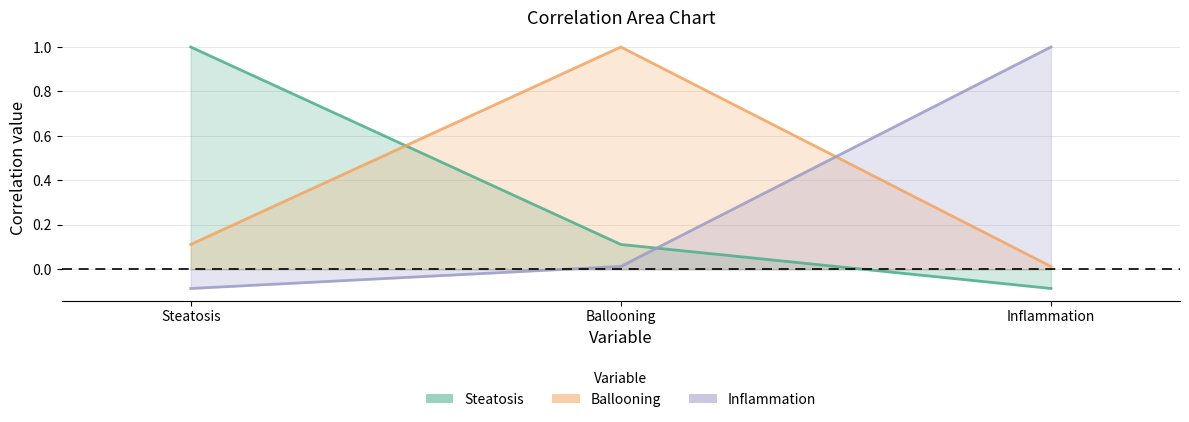

At which category does the chart reach its minimum across all series?

Inflammation